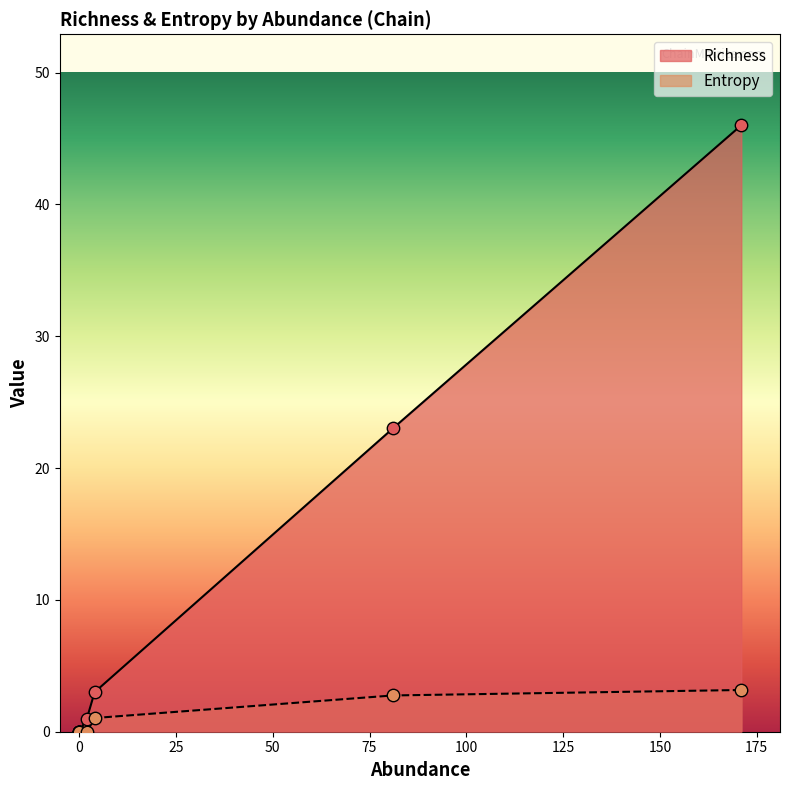

Which series reaches the maximum Y coordinate?

Richness